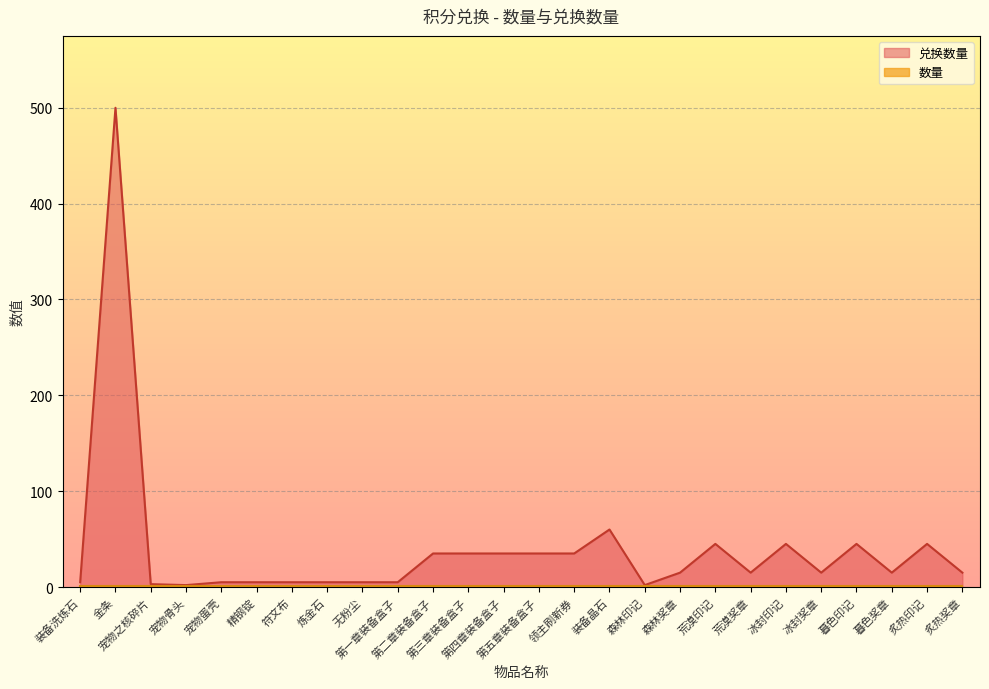

What position from the right is 炙热奖章?

1